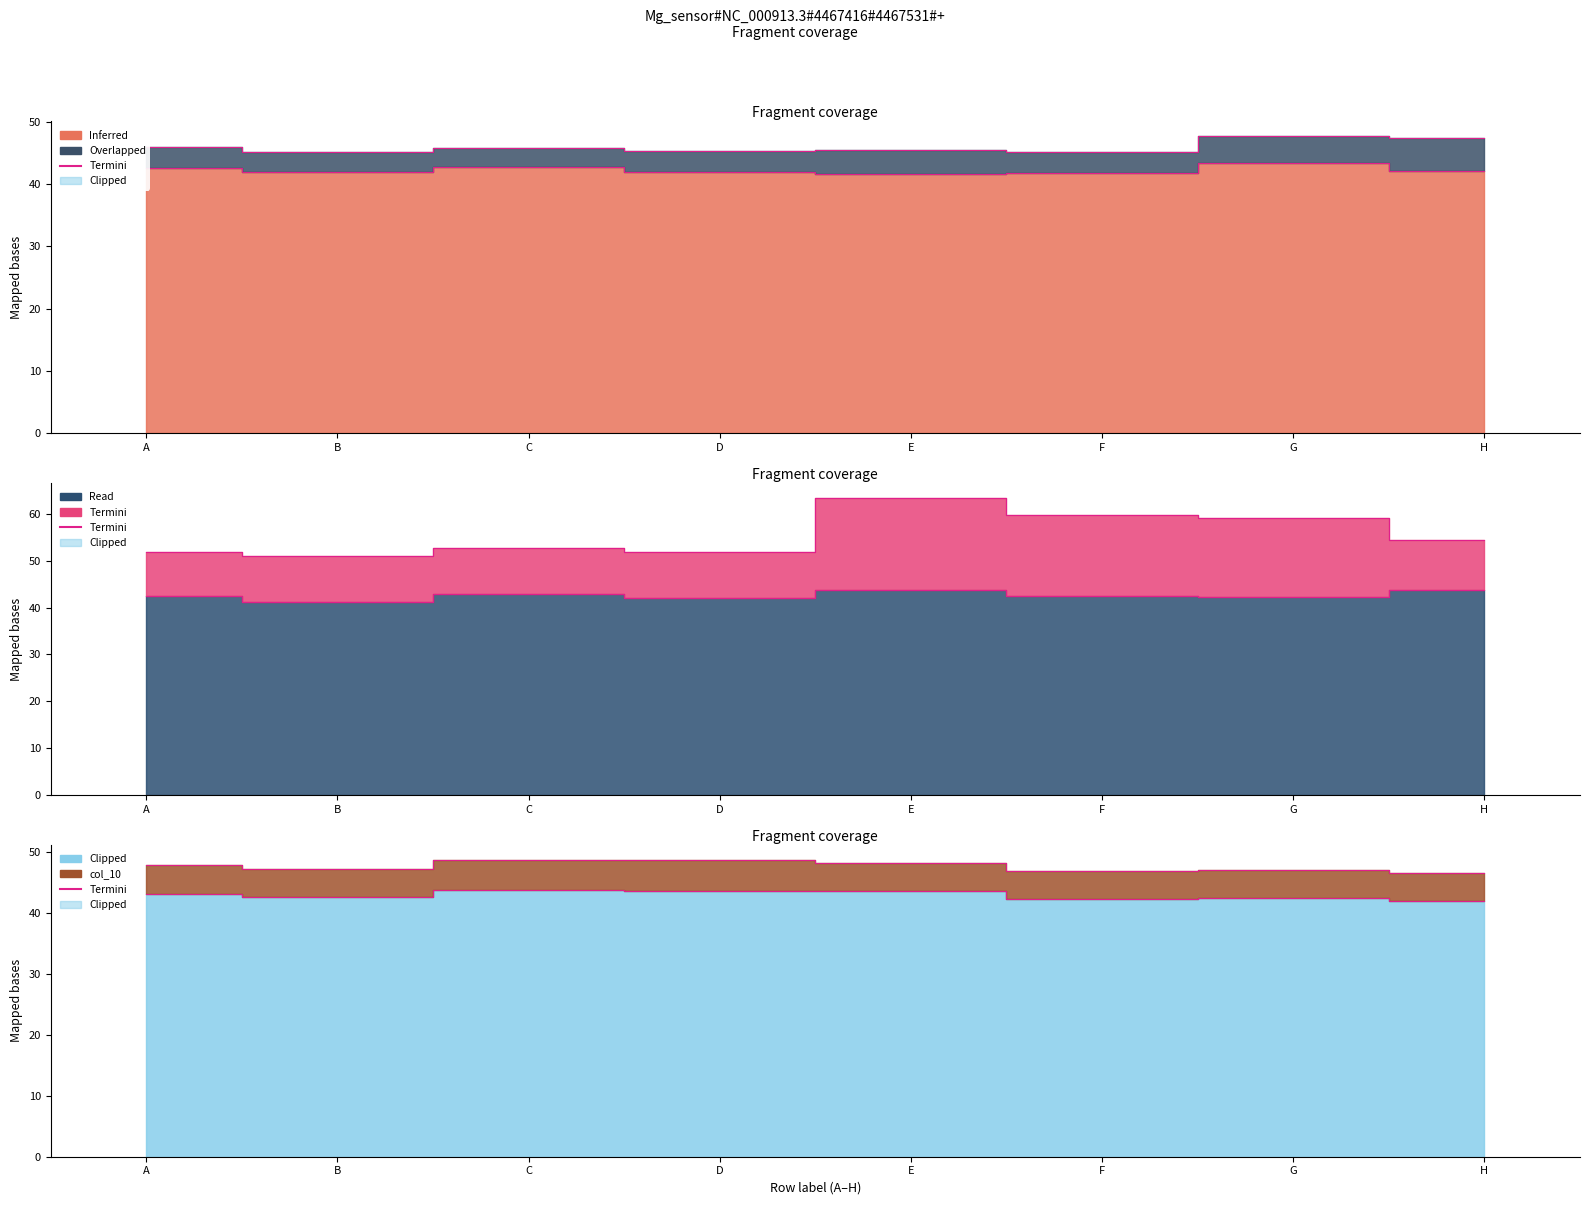

The col_5 series shows 57.0 at H. True or false?

False